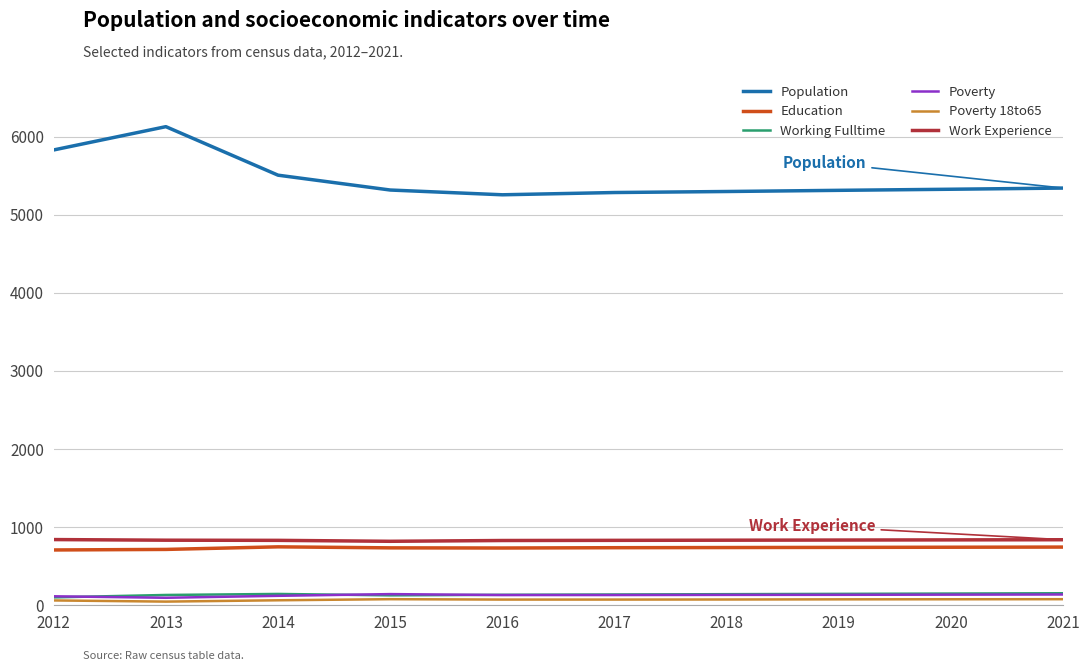

Is the value of Work Experience at 2016 greater than the value of Working Fulltime at 2021?

Yes